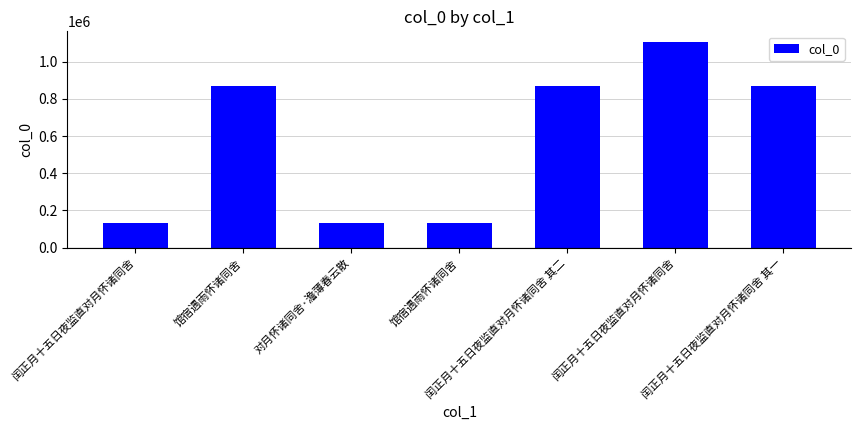

Where is the data nearest to the value 620758?

闰正月十五日夜监直对月怀诸同舍 其二